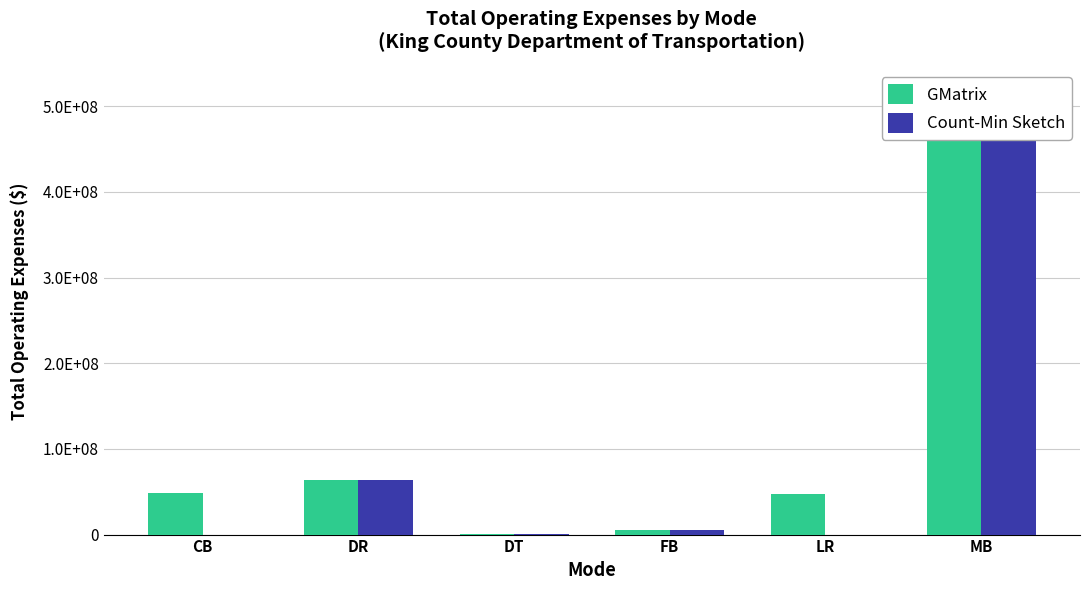

Which label corresponds to the largest value in the chart?

MB